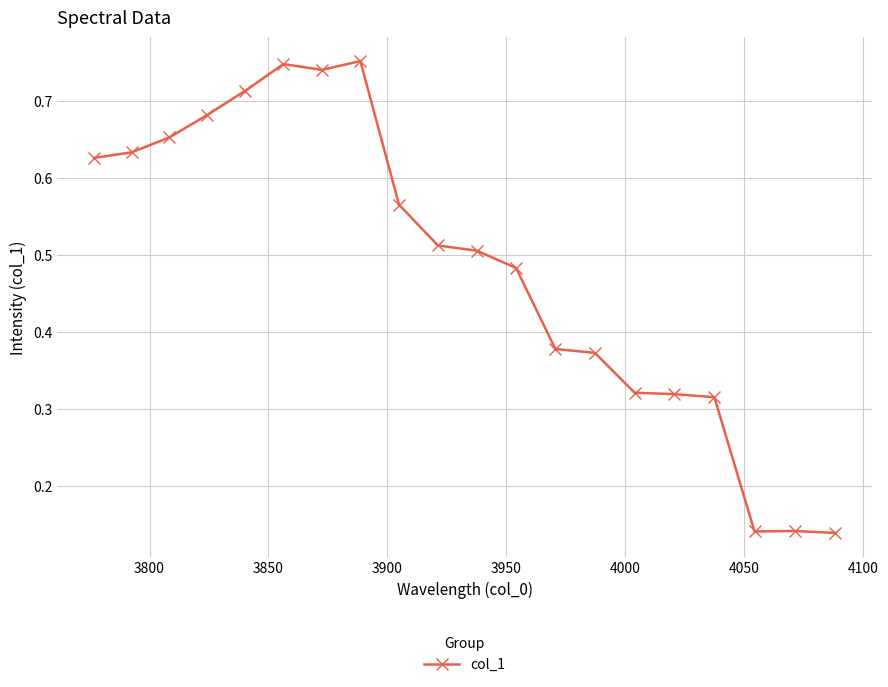

True or false: there are more than 2 points higher than both neighbors.

True